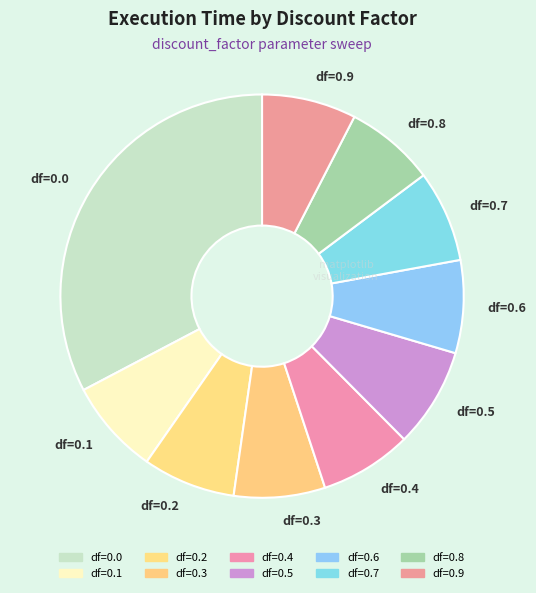

Is the sum of df=0.0 and df=0.1 greater than half?

No